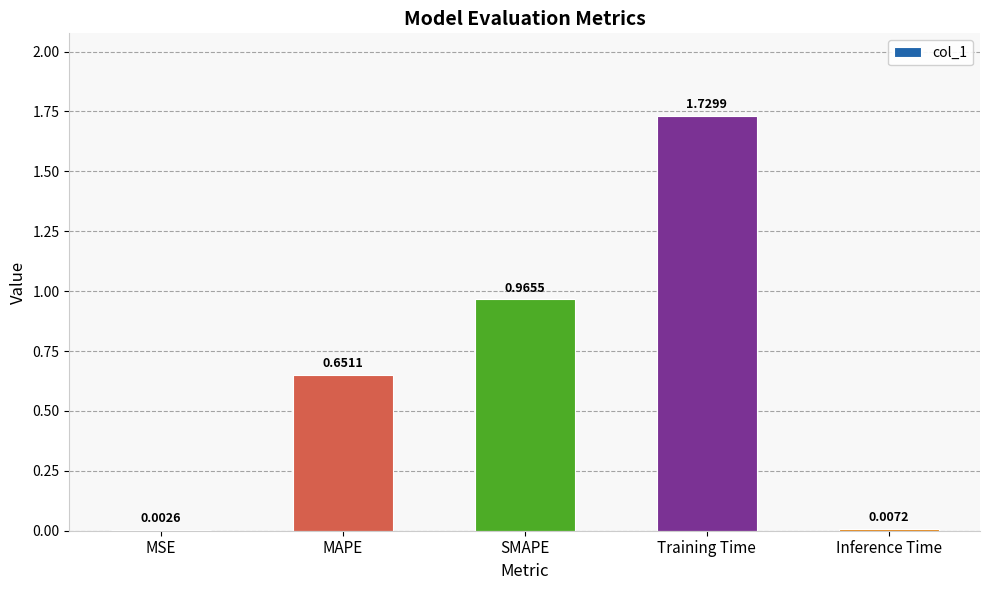

Between Training Time and MAPE, which is larger?

Training Time